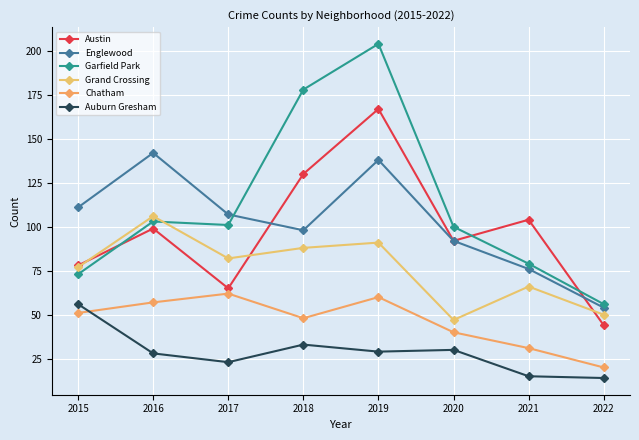

Which series ends up on top after the final intersection of Garfield Park and Englewood?

Garfield Park